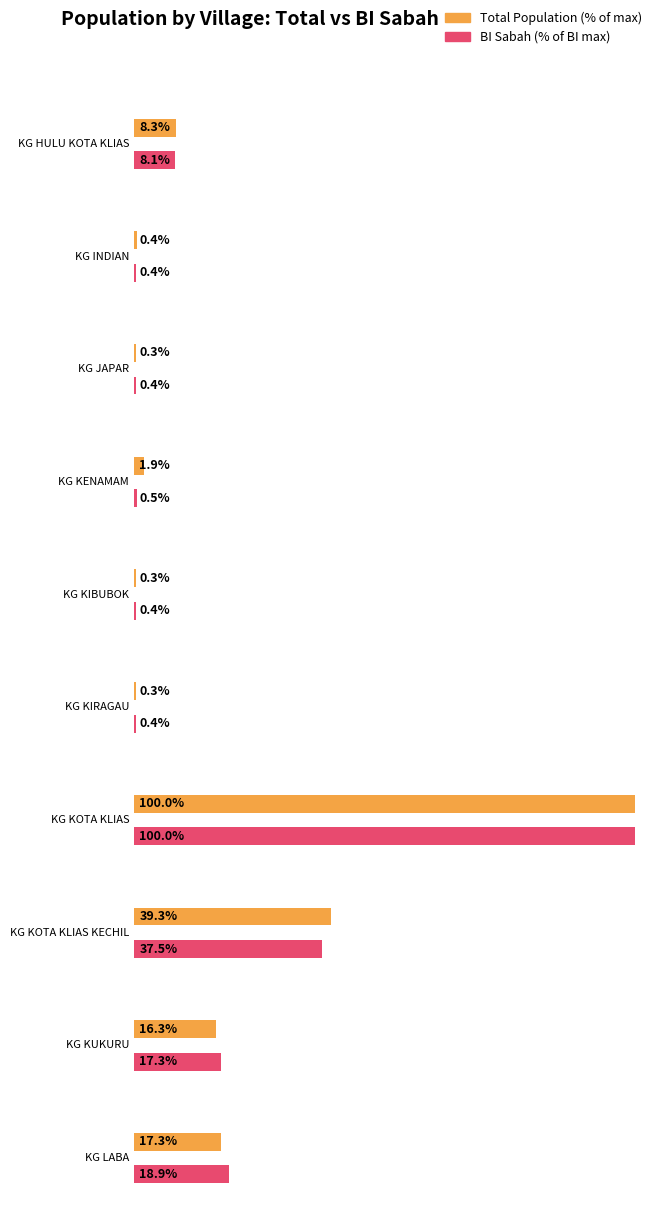

At which label does total first exceed 5?

KG HULU KOTA KLIAS